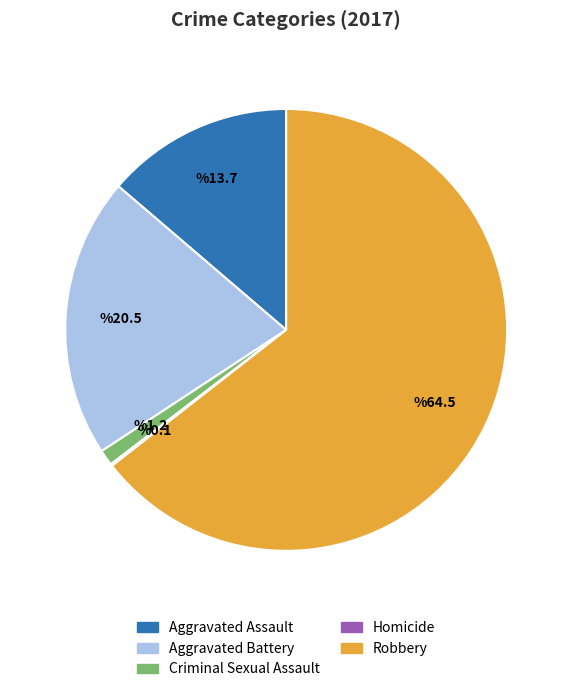

Between Robbery and Criminal Sexual Assault, which is larger?

Robbery